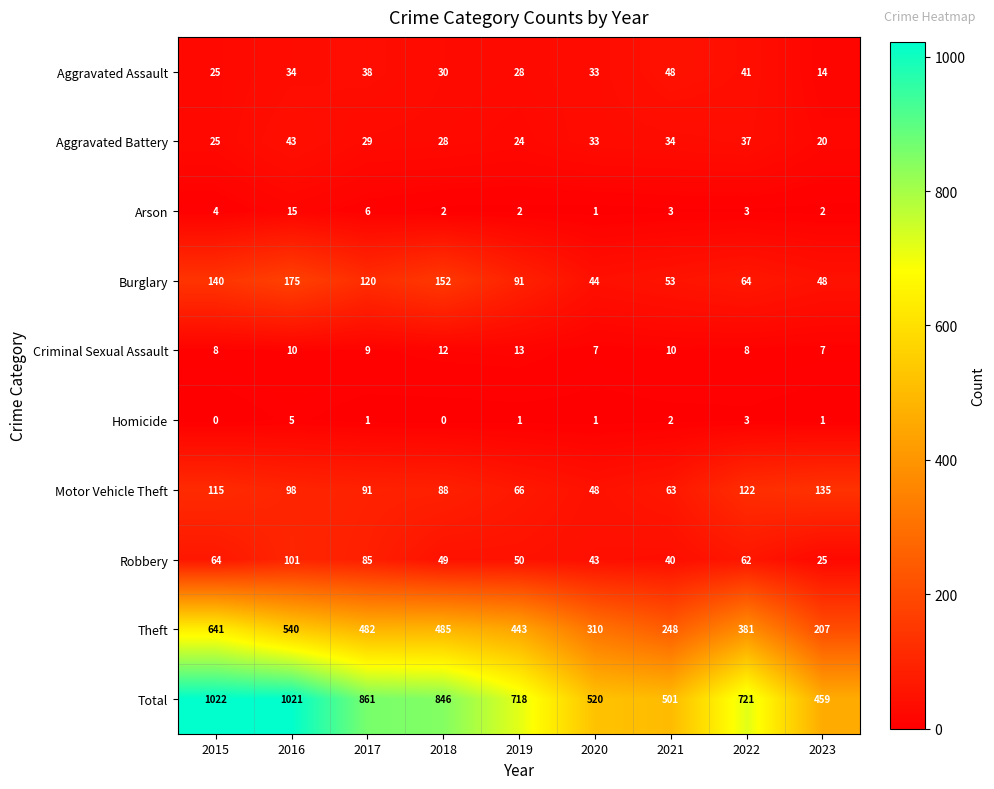

The value of Aggravated Battery at 2022 is 15. True or false?

False